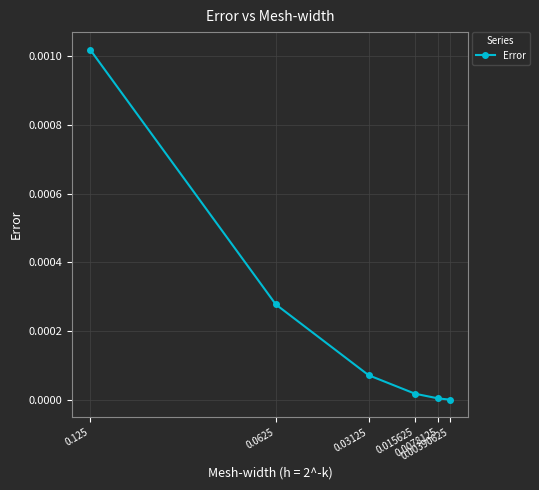

Rank the categories by value from lowest to highest.

0.00390625, 0.0078125, 0.015625, 0.03125, 0.0625, 0.125